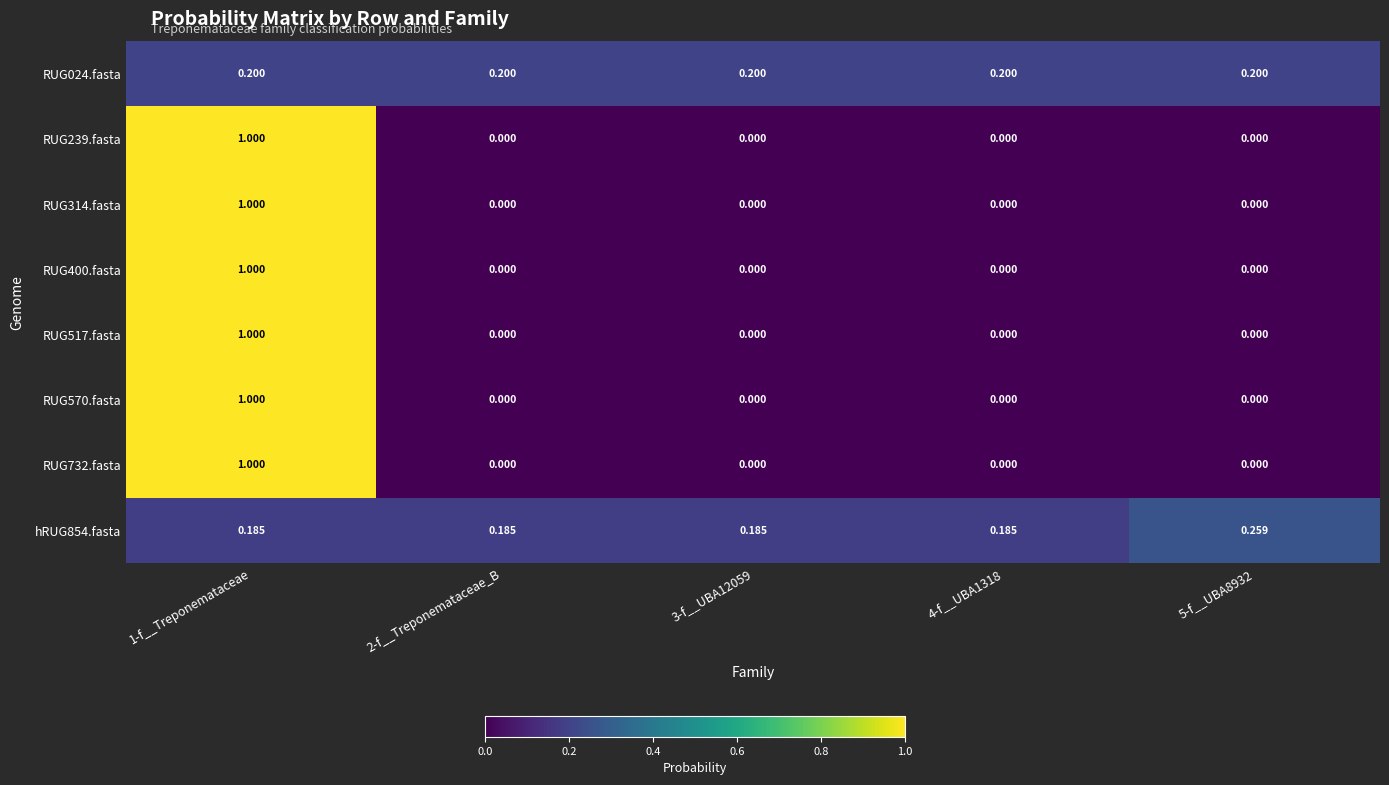

At how many categories does at least one series exceed 0?

5